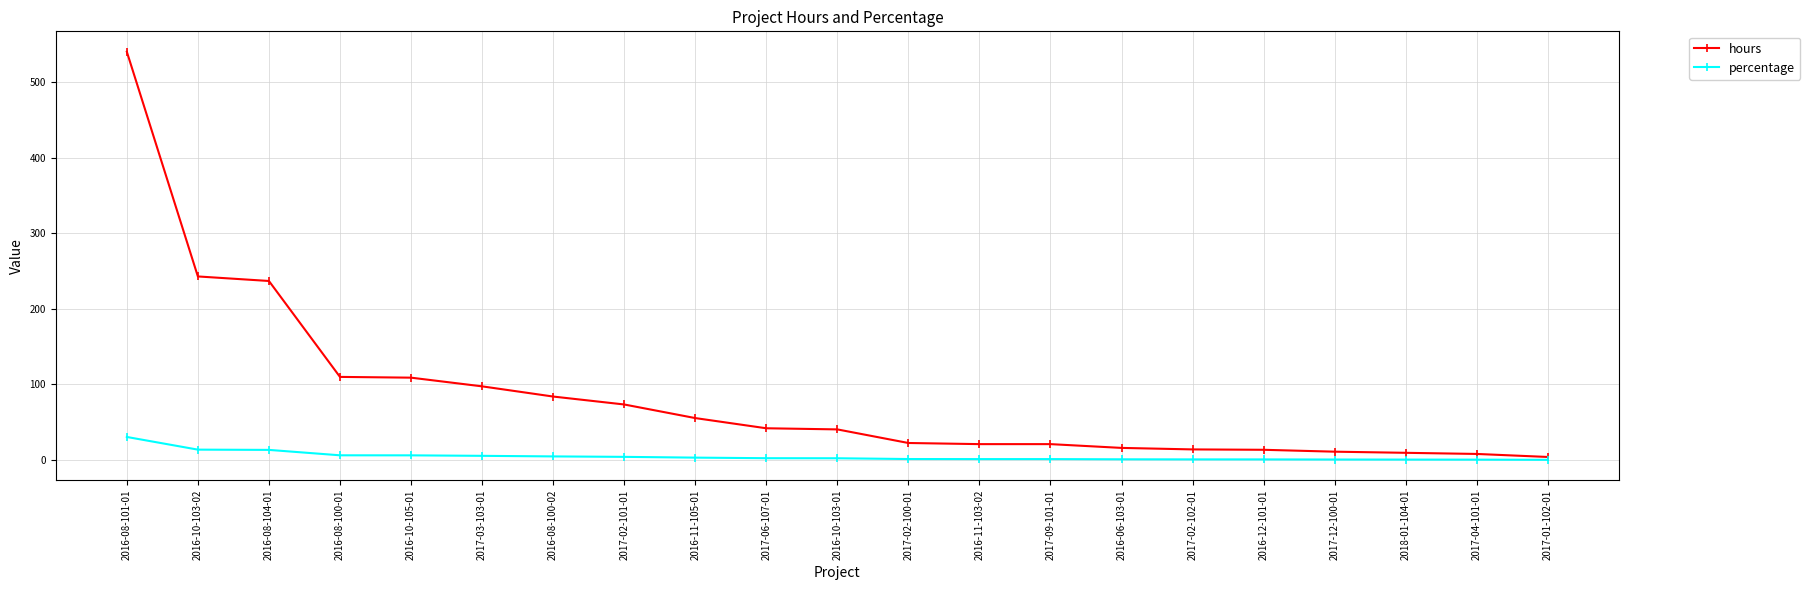

What is the sum of the percentage values at 2018-01-104-01 and 2017-04-101-01?

1.0